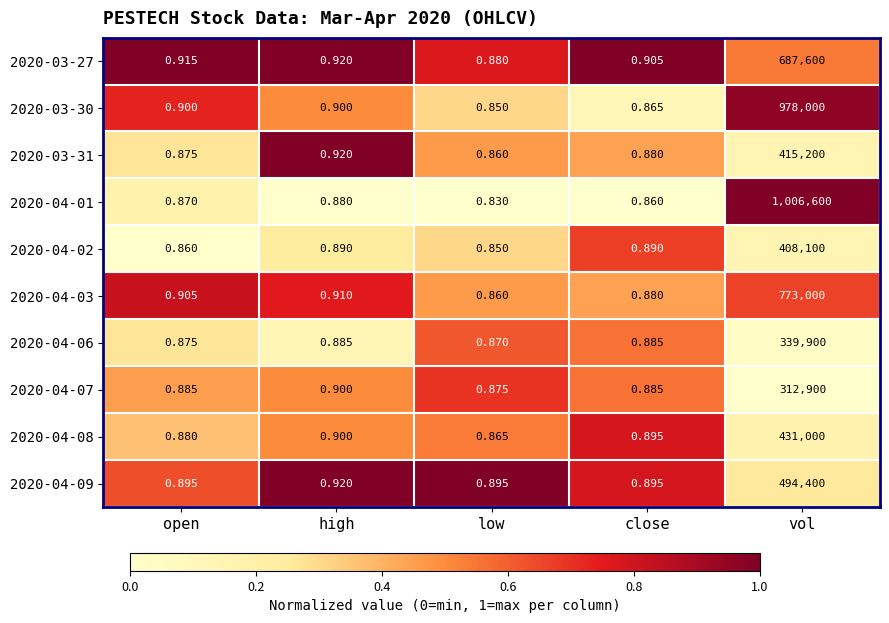

Is the value of 2020-04-01 at low greater than the value of 2020-03-27 at close?

No